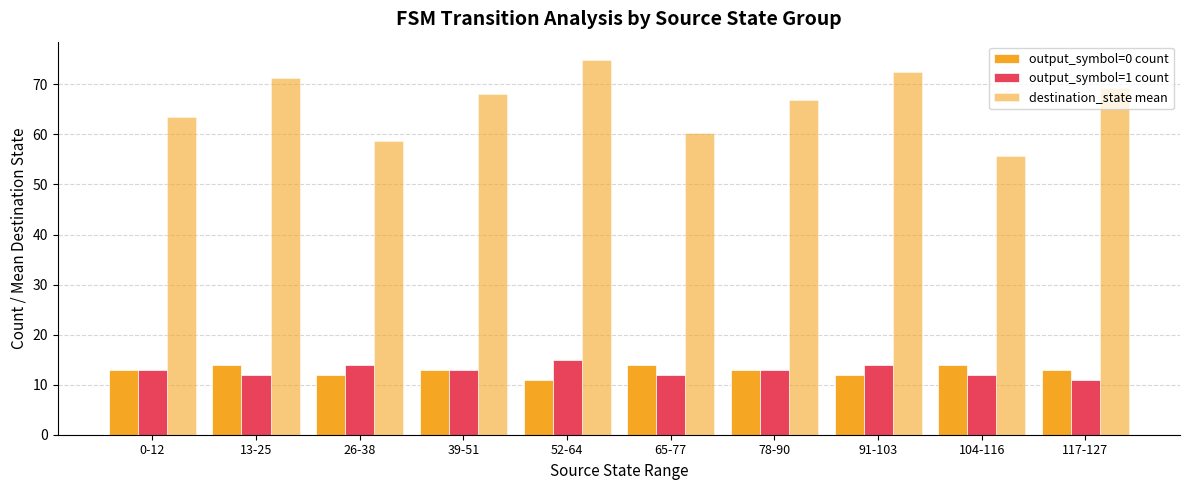

Count the number of data series in this chart.

3